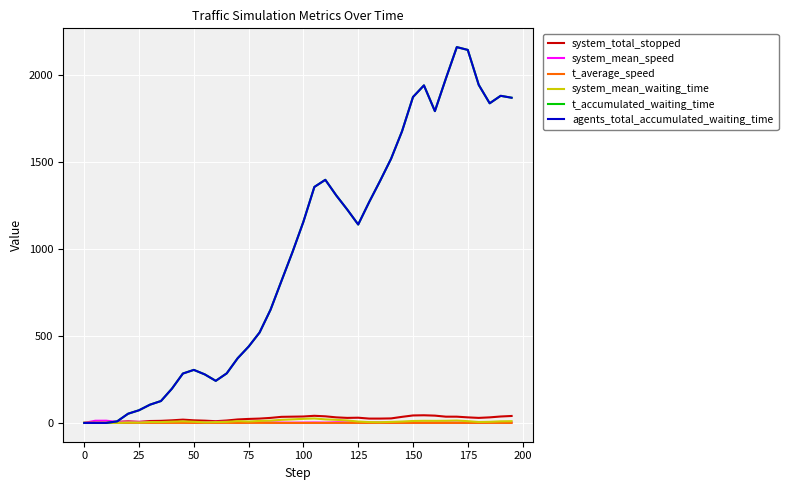

Is this an area chart (filled region under the line)?

No